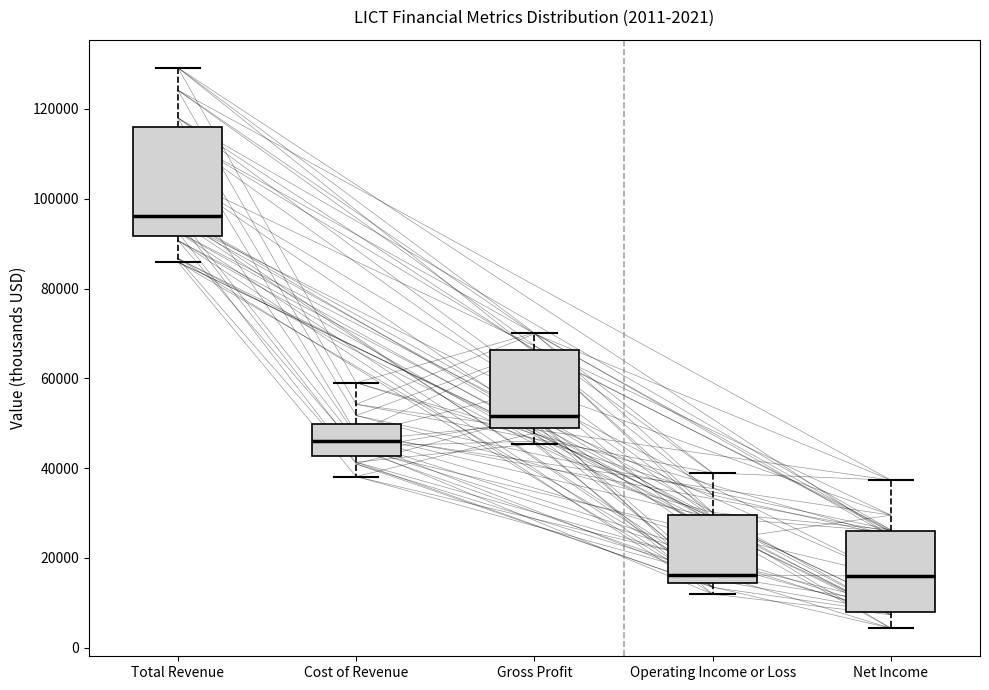

Which box has the highest median line?

Total Revenue